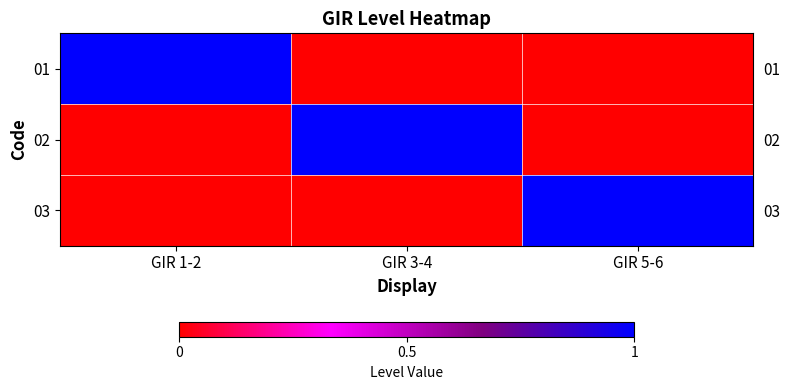

Reading right to left, what are all the values shown in this chart?

01: GIR 5-6=0	GIR 3-4=0	GIR 1-2=1
02: GIR 5-6=0	GIR 3-4=1	GIR 1-2=0
03: GIR 5-6=1	GIR 3-4=0	GIR 1-2=0